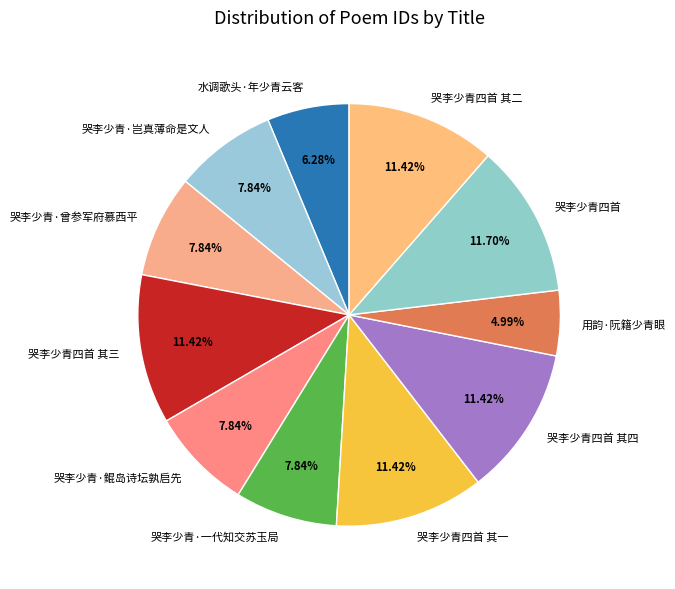

What is the ratio of the value at 哭李少青·鲲岛诗坛孰启先 to the value at 用韵·阮籍少青眼?

1.6